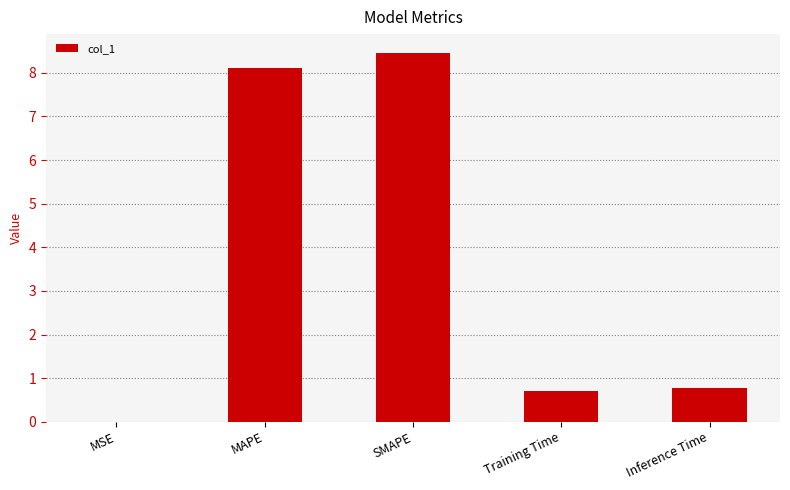

What is the average value?

3.6